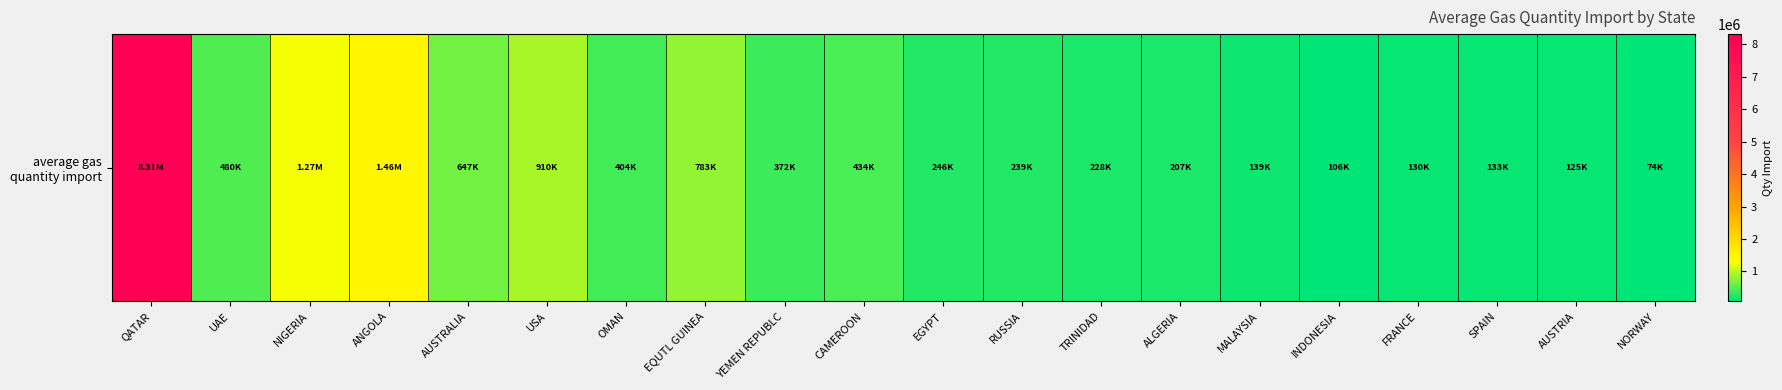

What is the approximate value at INDONESIA?

106216.3